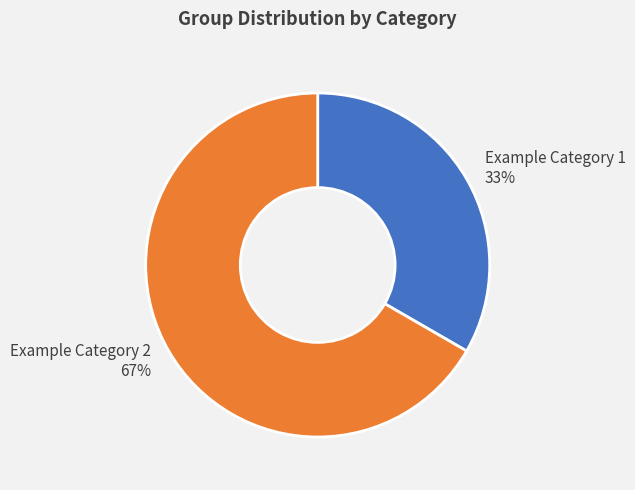

To the nearest percent, what is the average slice percentage?

50%